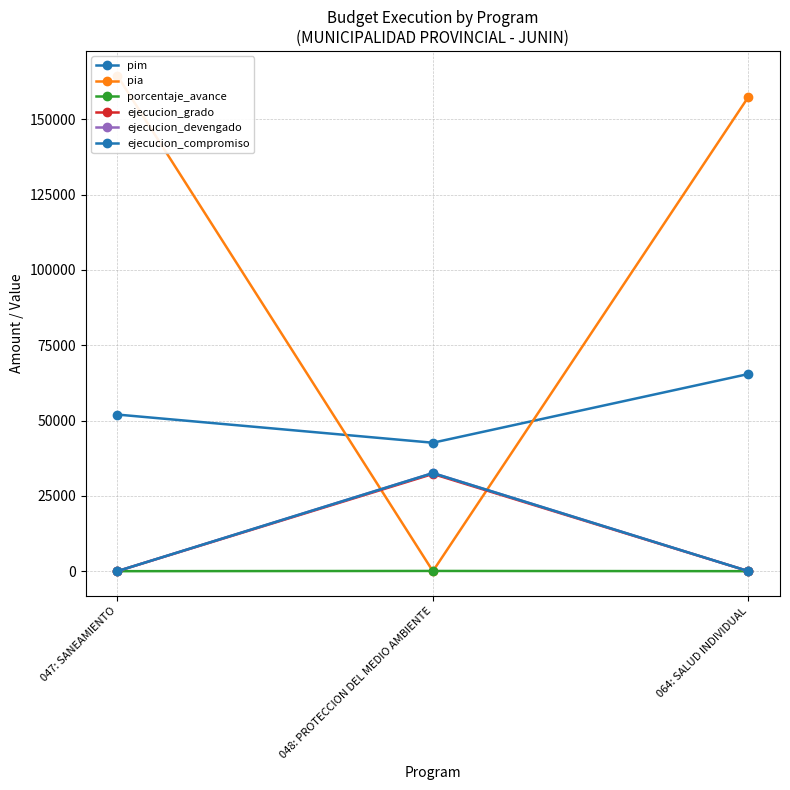

At which label is pia closest to 82253?

064: SALUD INDIVIDUAL